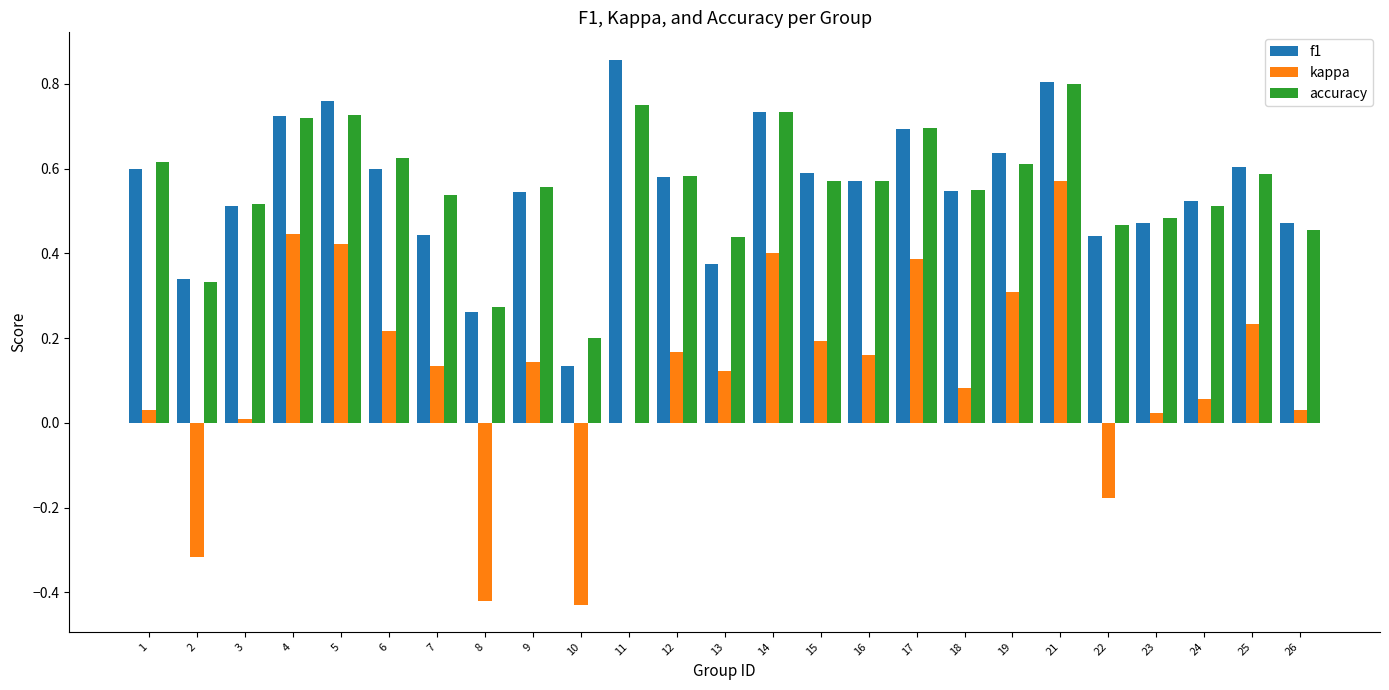

At which category is the sum across all series the highest?

21